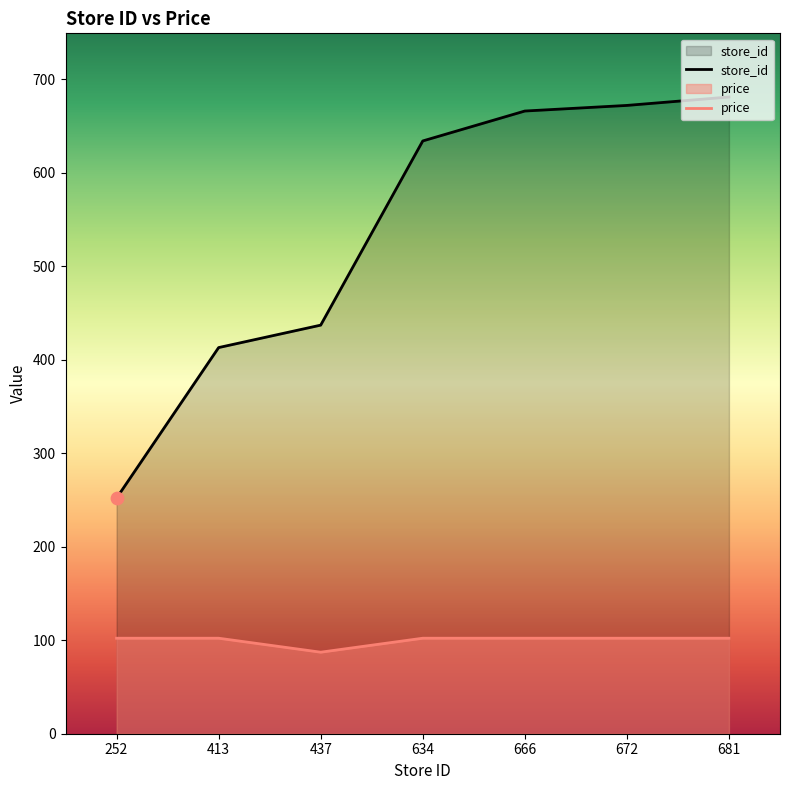

At how many categories does at least one series exceed 491?

4